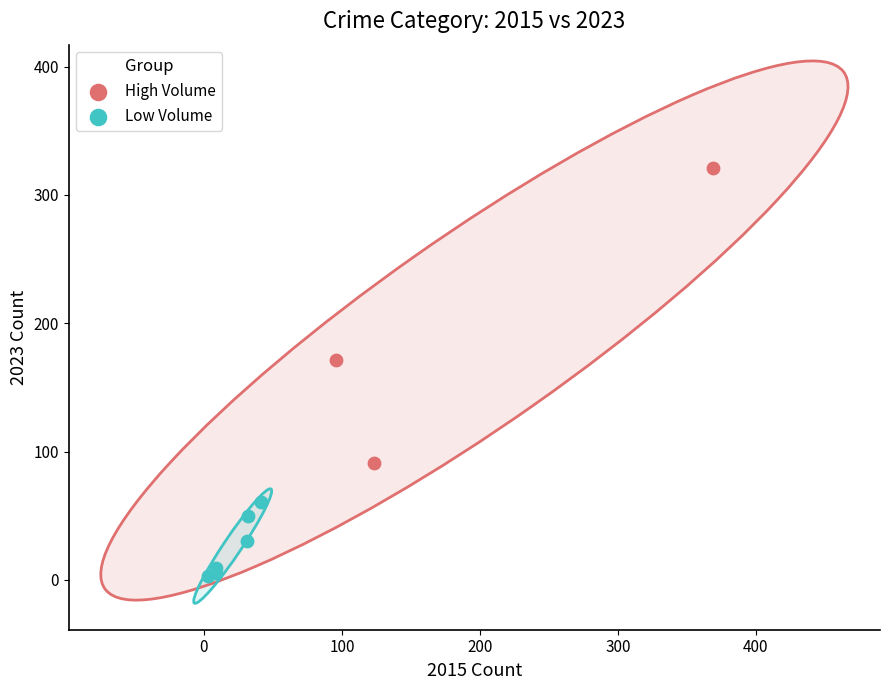

What are all the series names shown in the legend?

High Volume, Low Volume